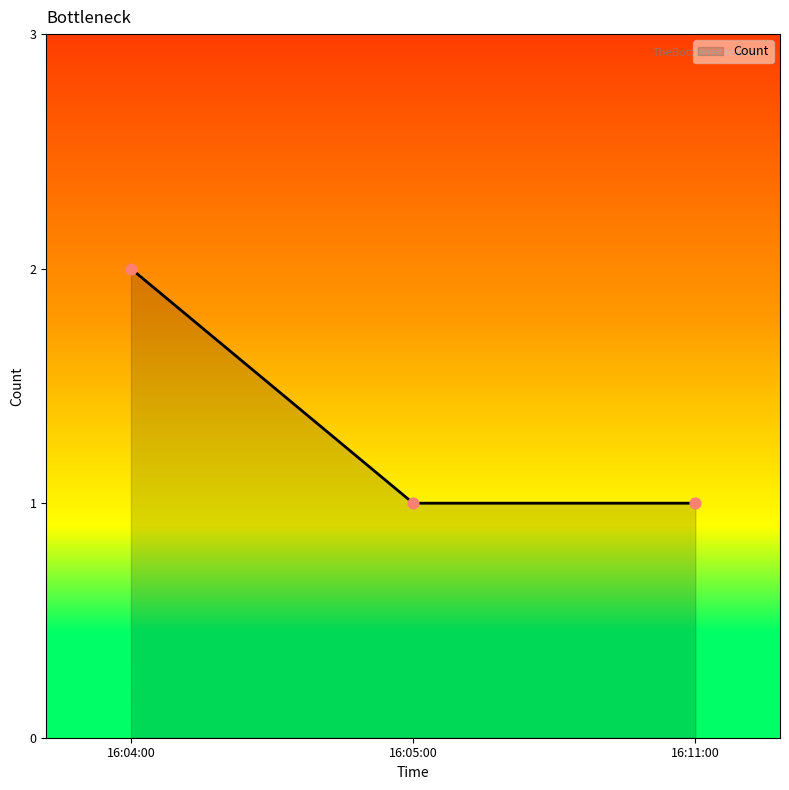

What is the ratio of the value at 16:05:00 to the value at 16:11:00?

1.0